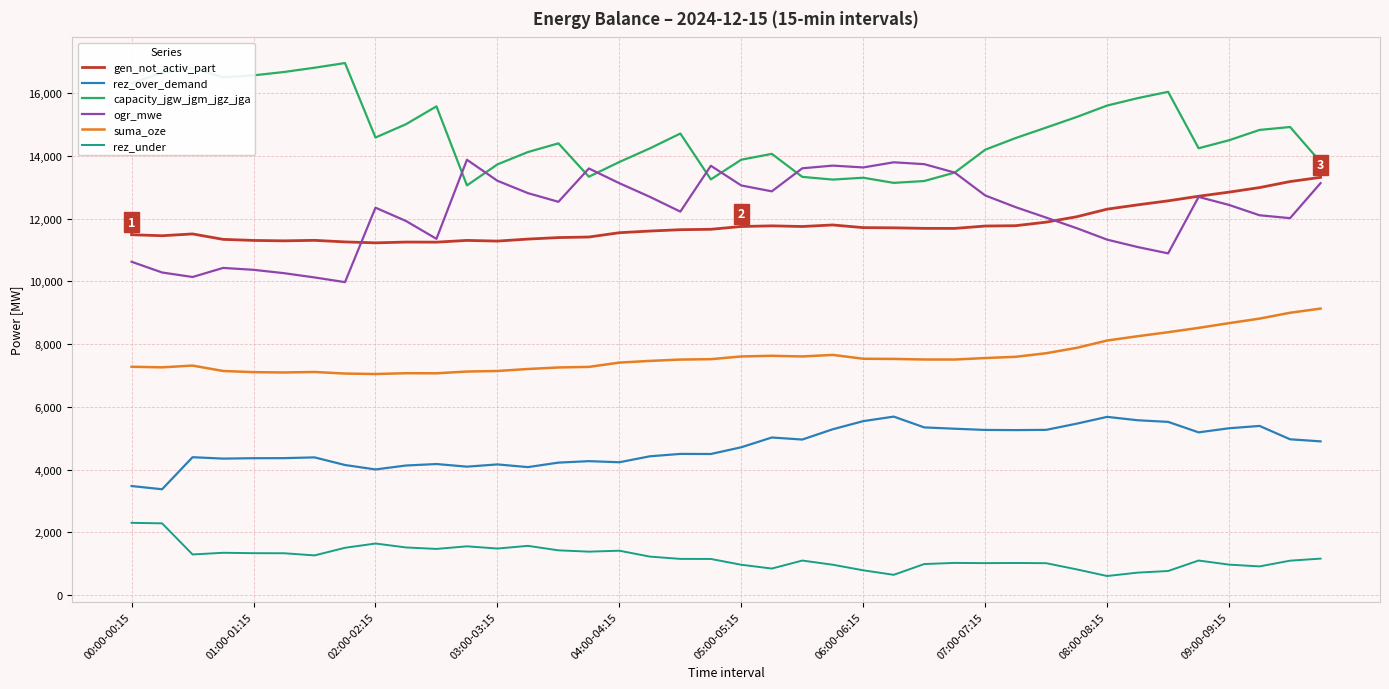

Which series has the largest total across all categories?

capacity_jgw_jgm_jgz_jga